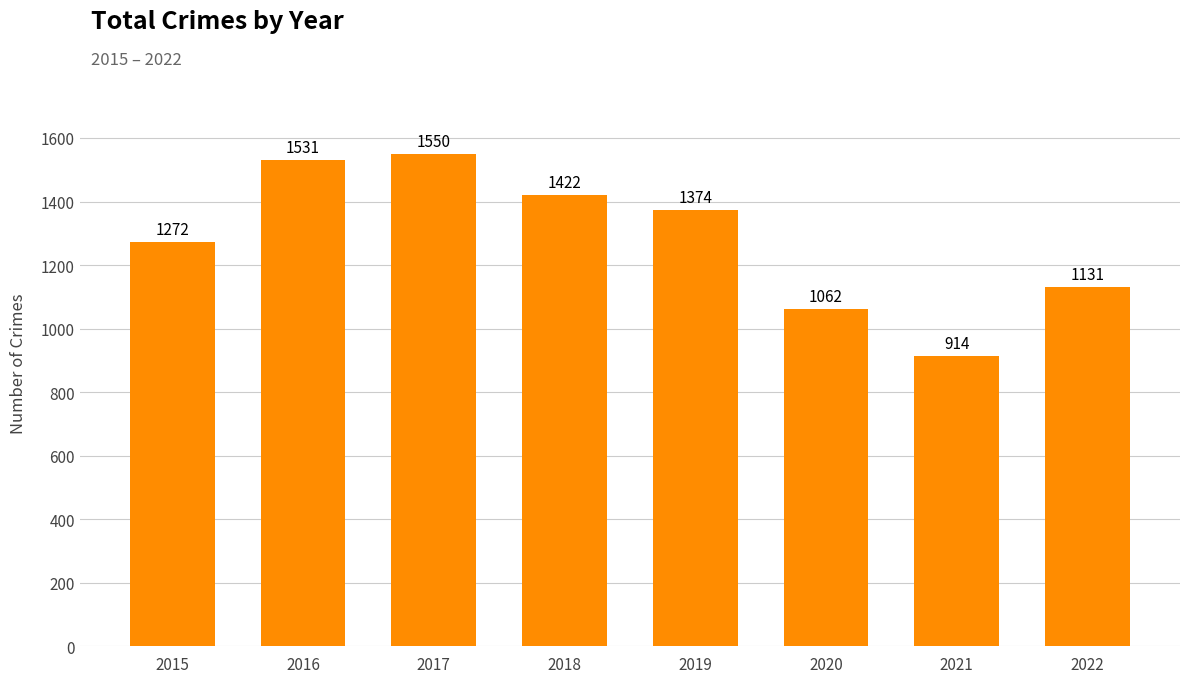

How many data points are less than 1374?

4